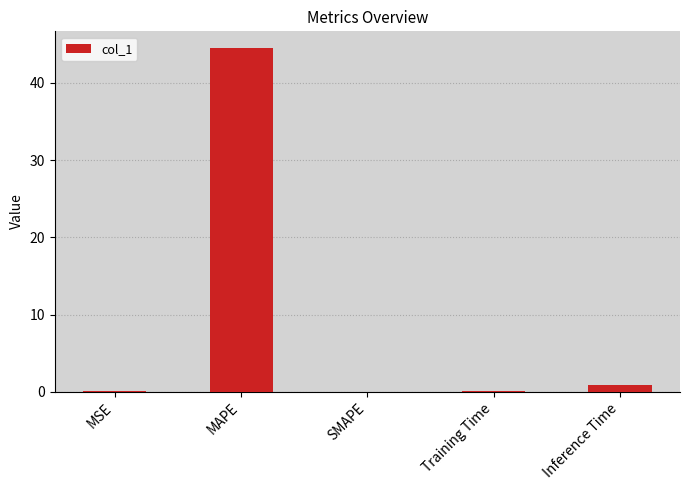

True or false: the data shows 23.3 at SMAPE.

False